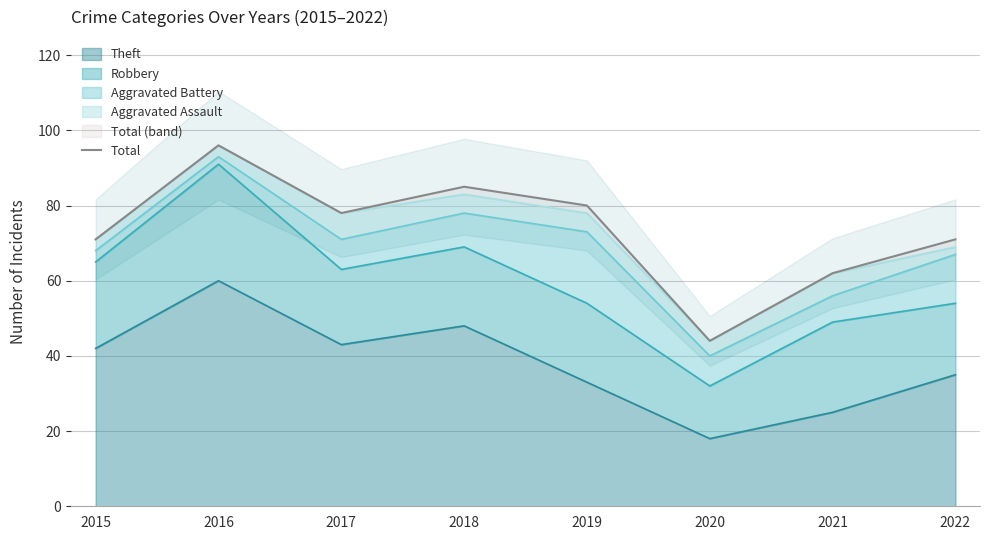

How many values are below 78?

4